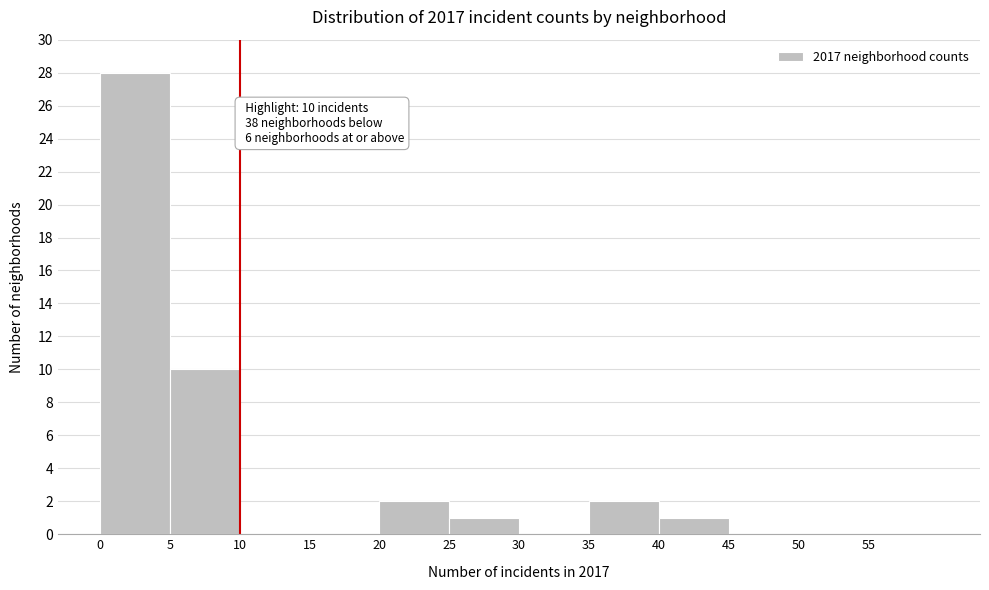

Over which range of the x-axis is the bar tallest?

0 to 5